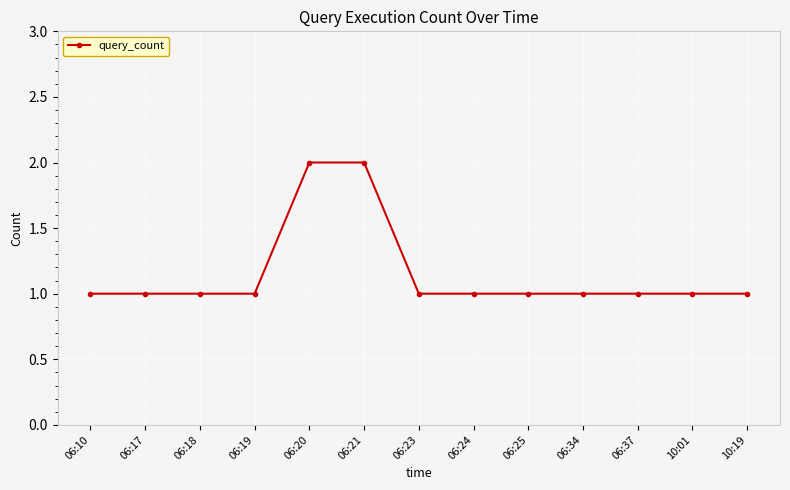

What is the label of the 7th point from the left?

06:23